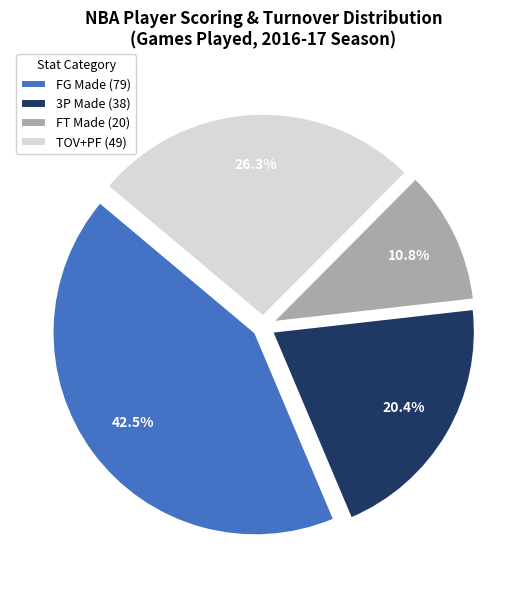

Which slice is the smallest?

FT Made (20)